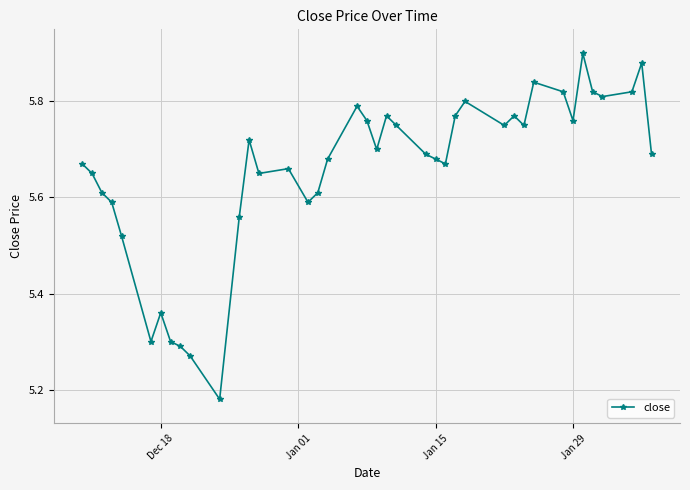

What is the difference between the maximum and second lowest values?

0.6